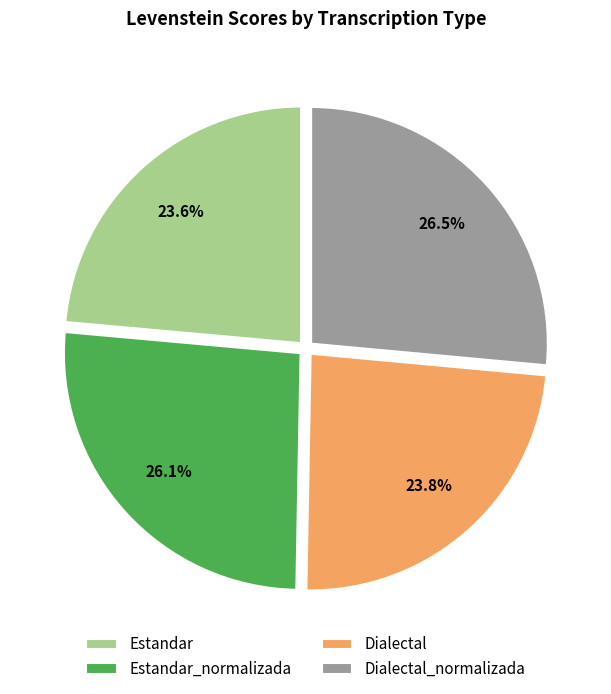

What percentage do Dialectal and Dialectal_normalizada together represent?

50.3%